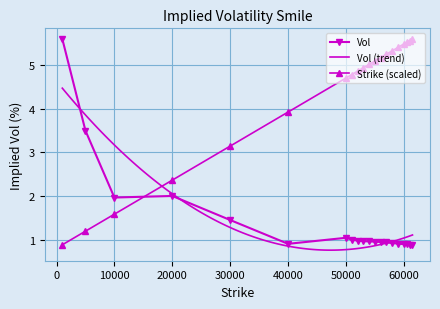

Is the value of Vol at 40000 greater than the value of Strike (scaled) at 20000?

No